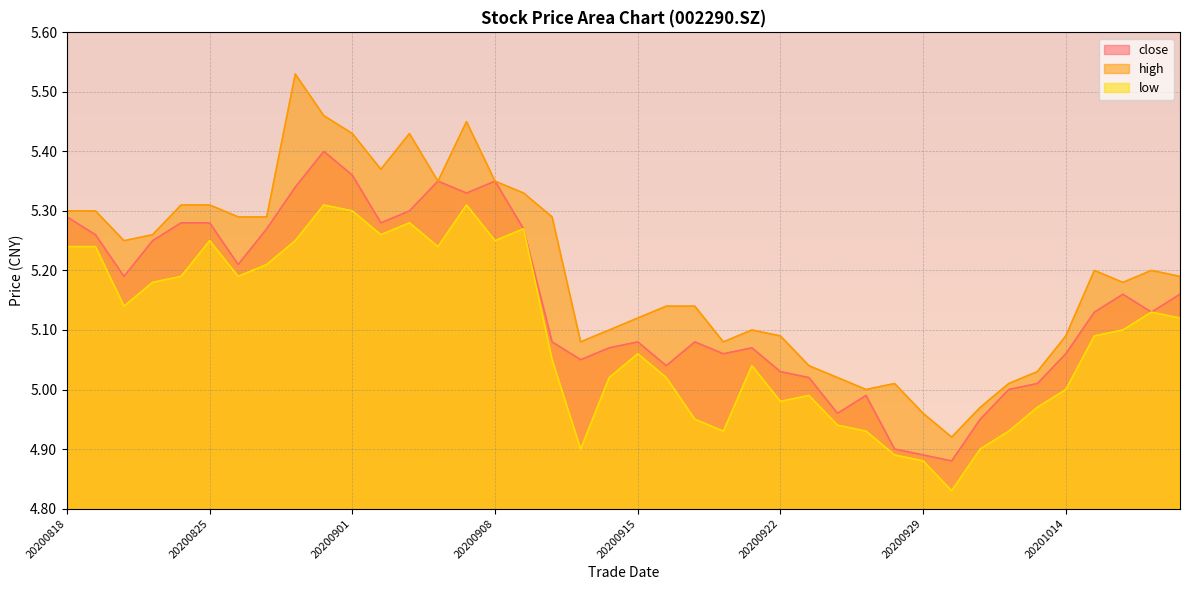

At which label does low reach its minimum?

20200930